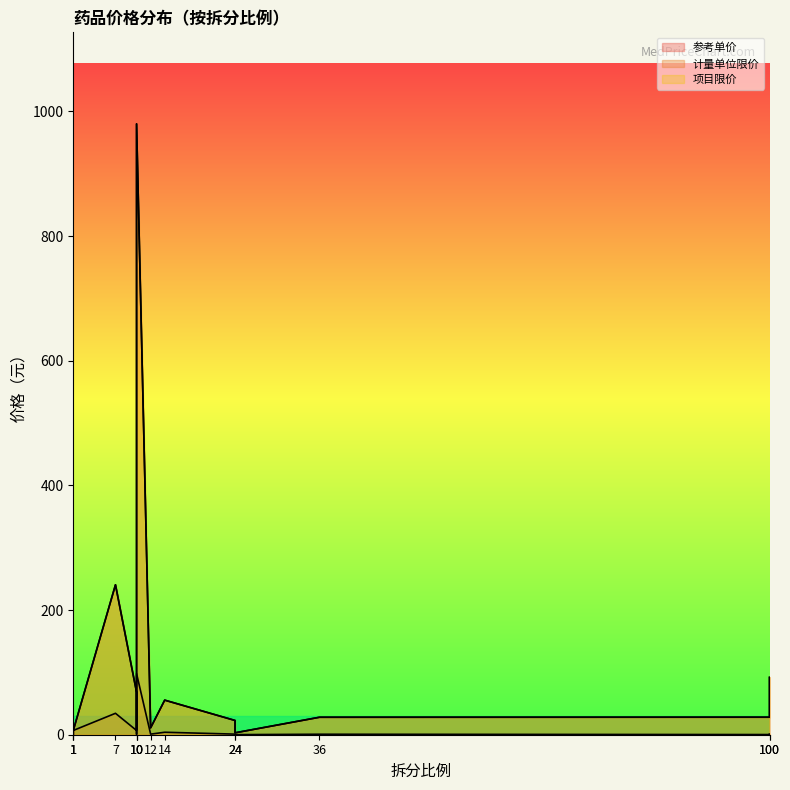

What is the label of the 11th point from the right?

24